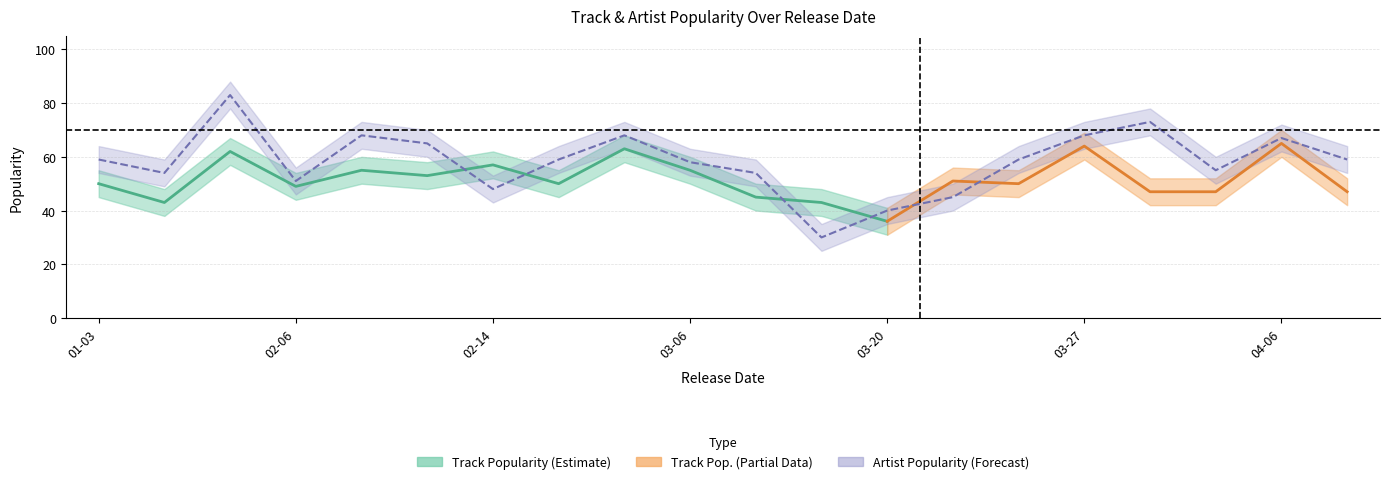

What is the label of the 14th point from the right?

2020-02-14